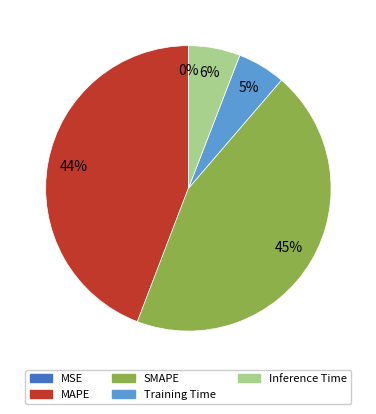

Approximately how many times larger is the value at MAPE compared to SMAPE?

1.0